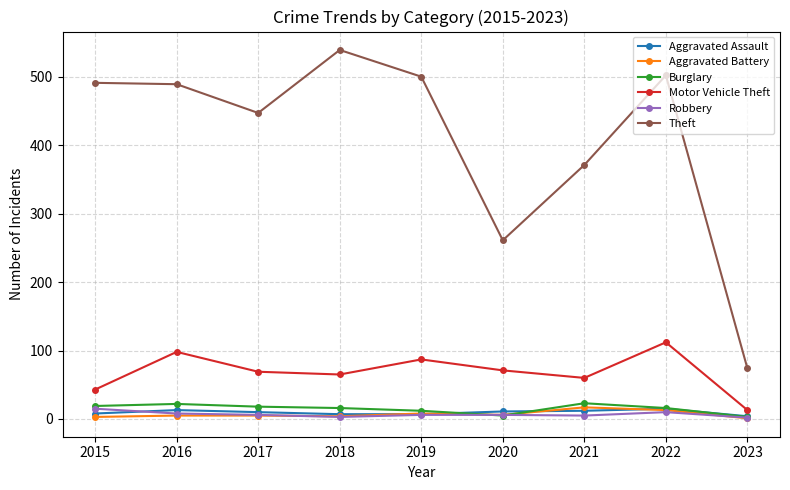

Where does the Robbery series first go above 6?

2015